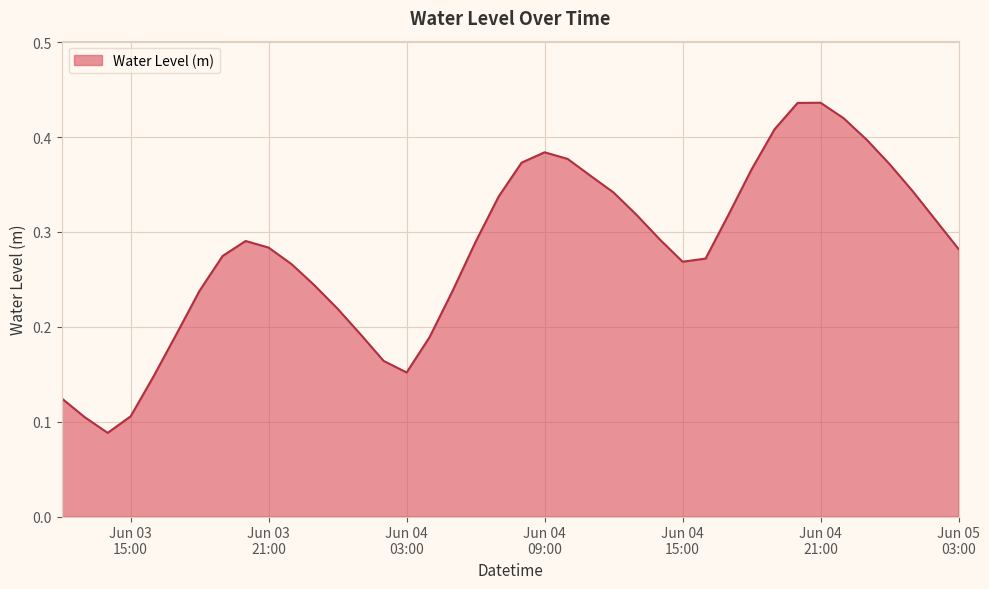

Does the chart have visible grid lines?

Yes